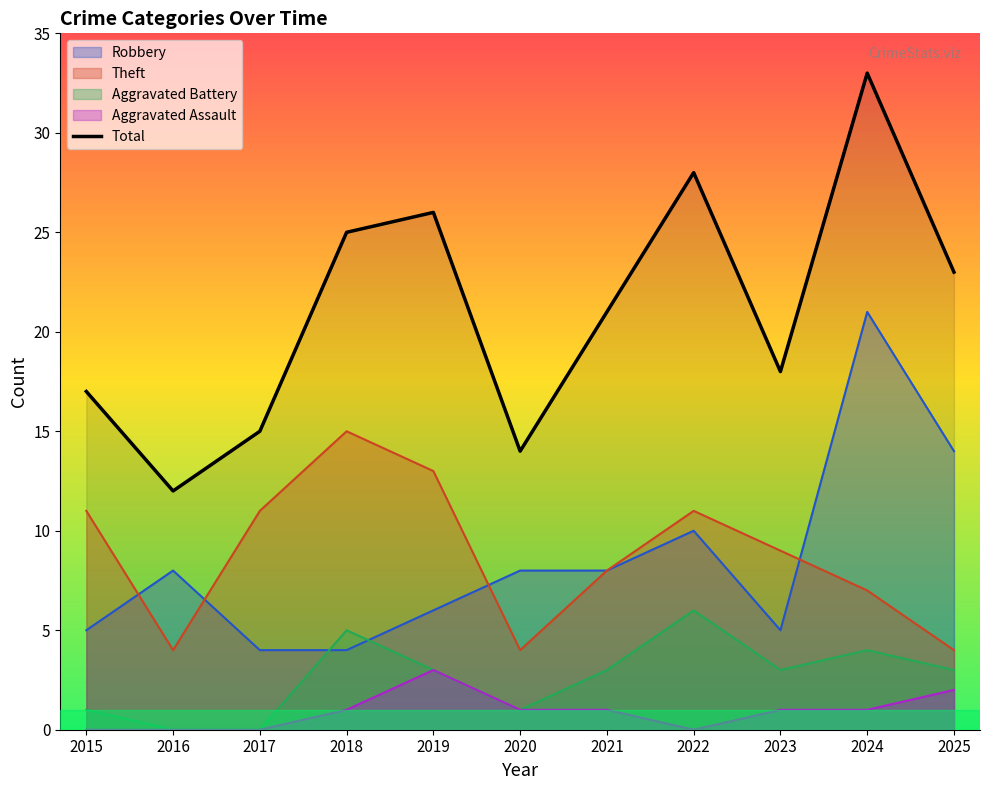

What is the greatest value displayed?

33